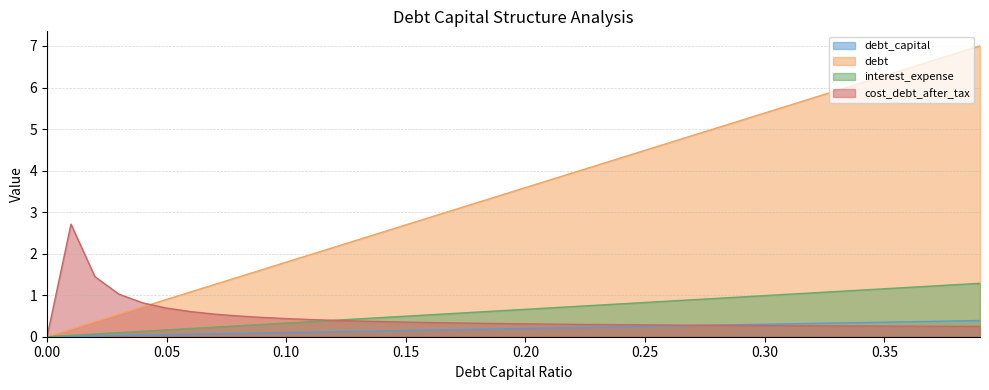

True or false: debt and interest_expense cross at least once.

False